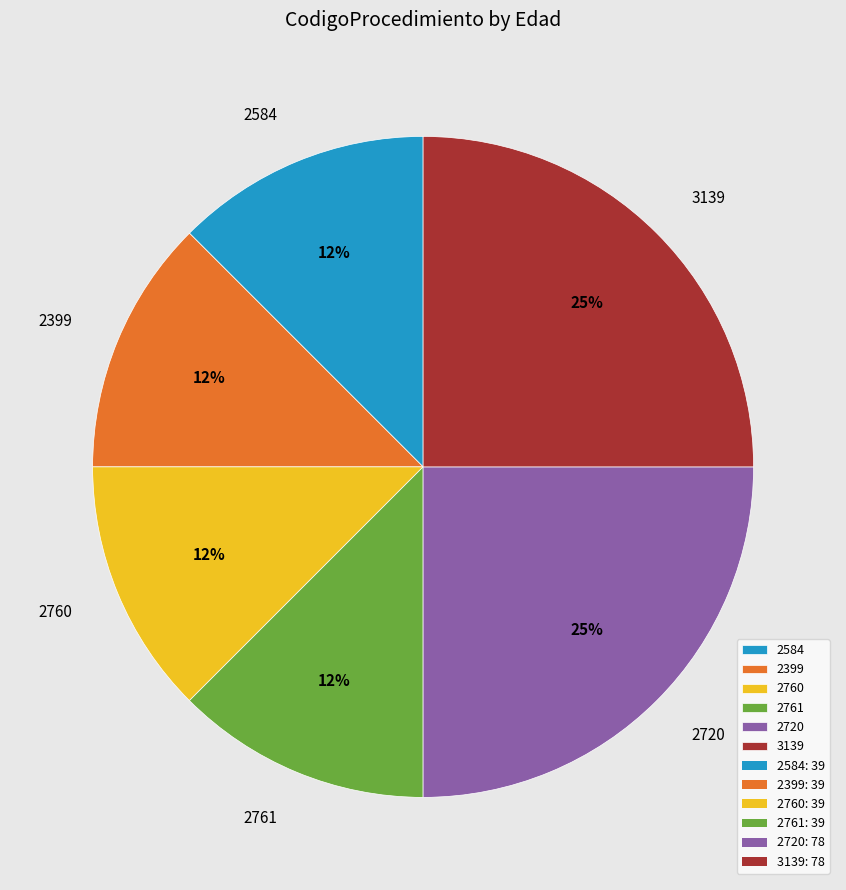

Does 2720 account for over 50% of the chart?

No